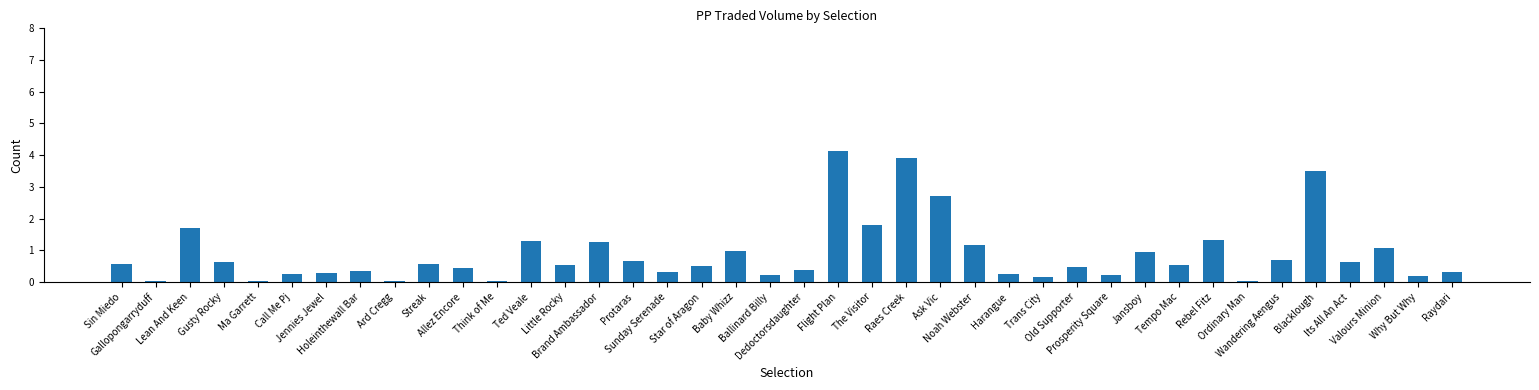

The value at Ma Garrett is 0.0. True or false?

True